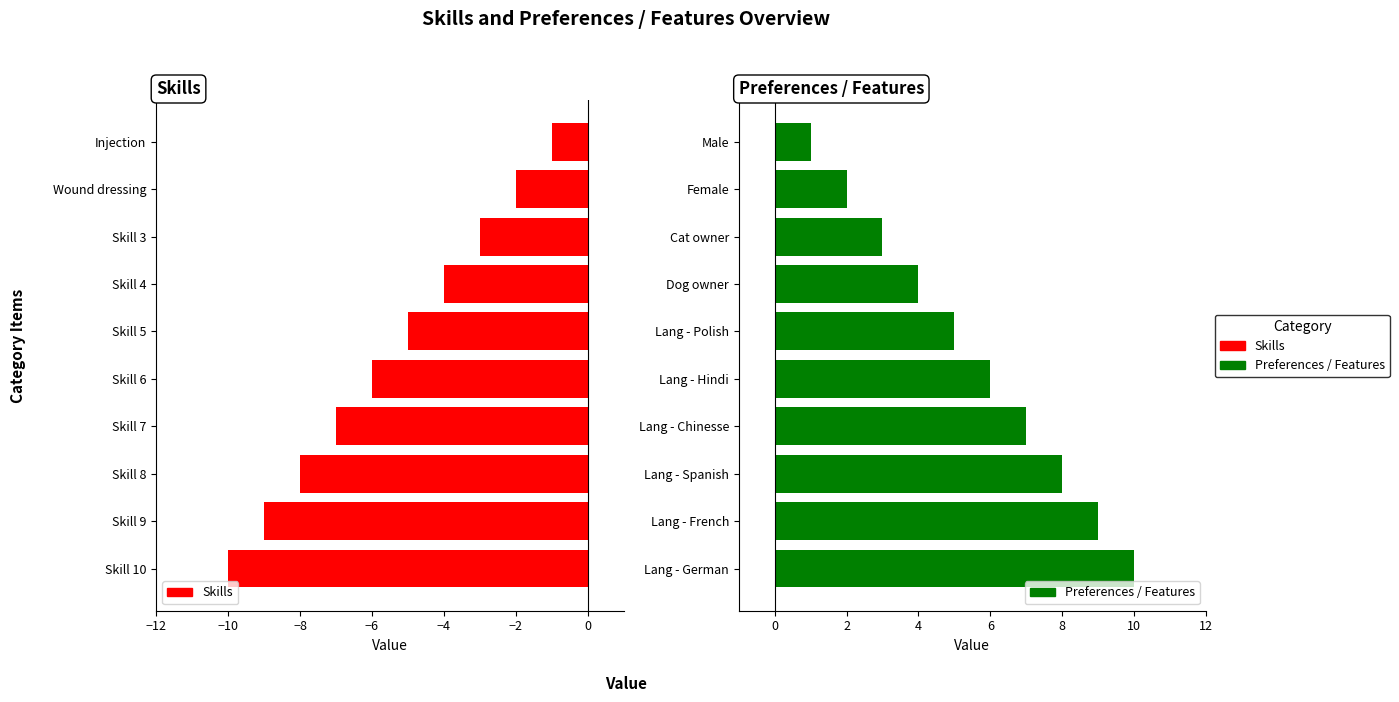

Is the value of Skills at 8 greater than the value of Preferences / Features at 0?

No